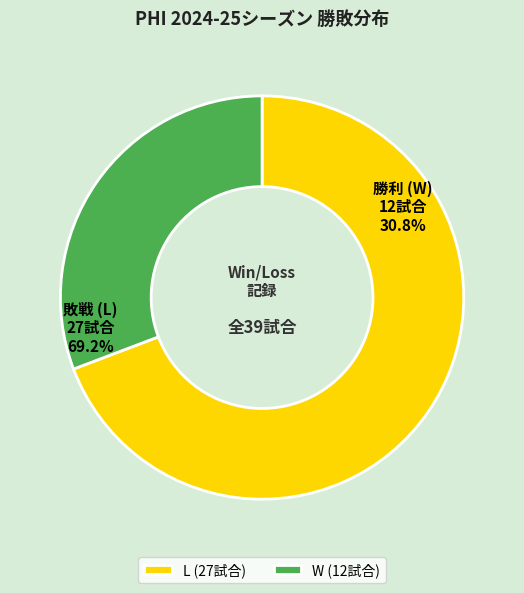

Rank the categories by value from lowest to highest.

W, L